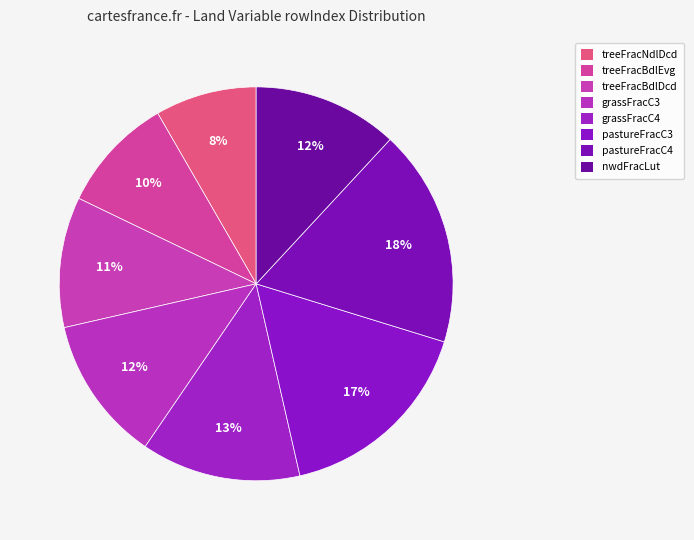

How many slices are in this pie chart?

8